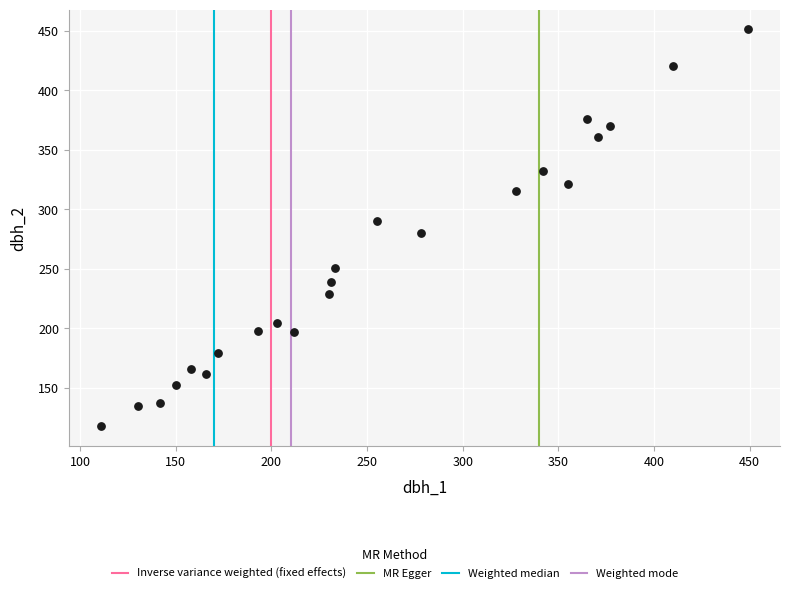

What is the range of Y values (max minus min)?

333